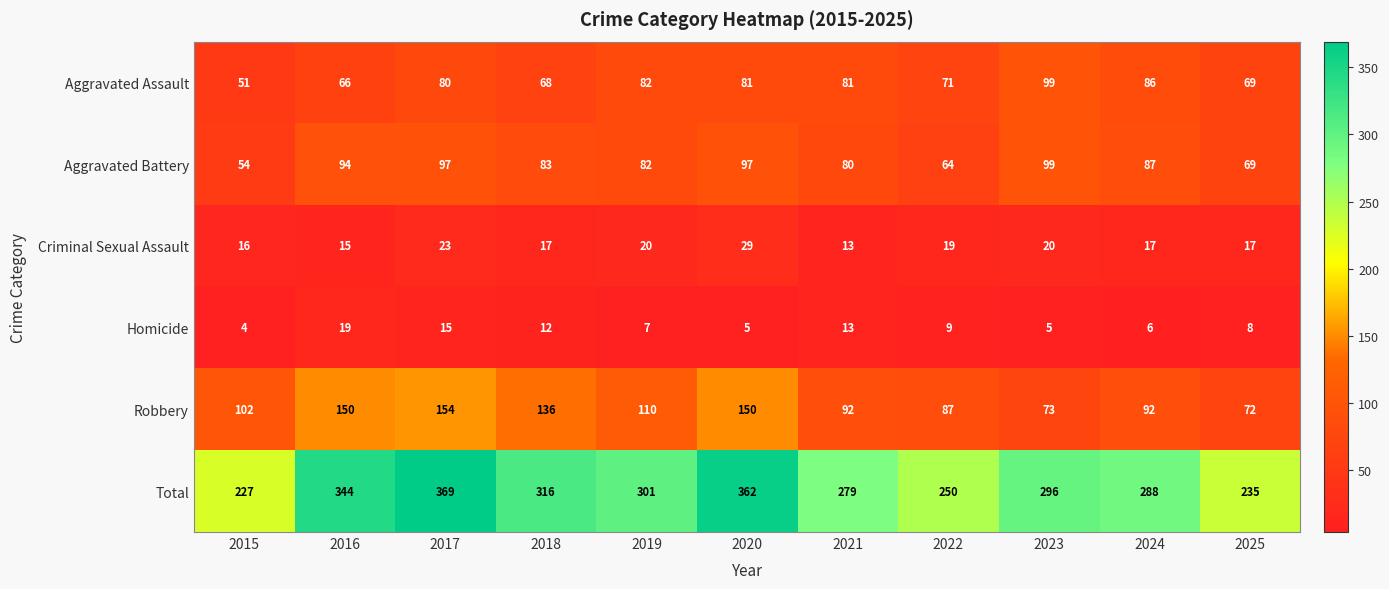

At which category is the sum across all series the highest?

2017